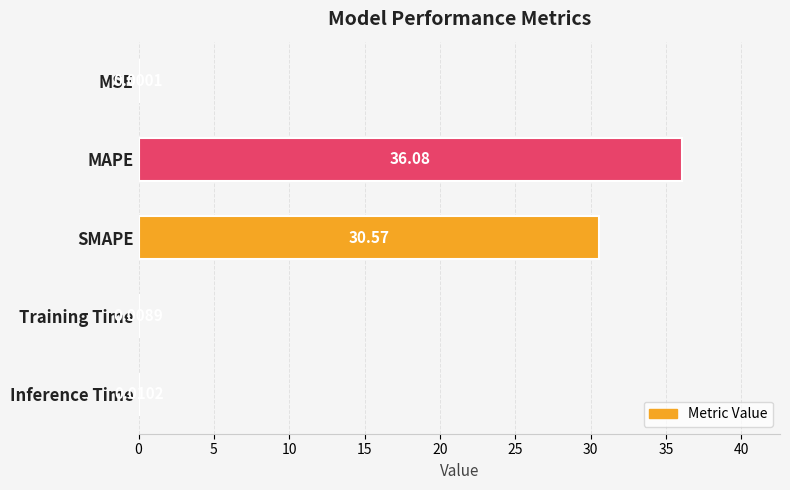

What is the change in value from MAPE to SMAPE?

-5.5